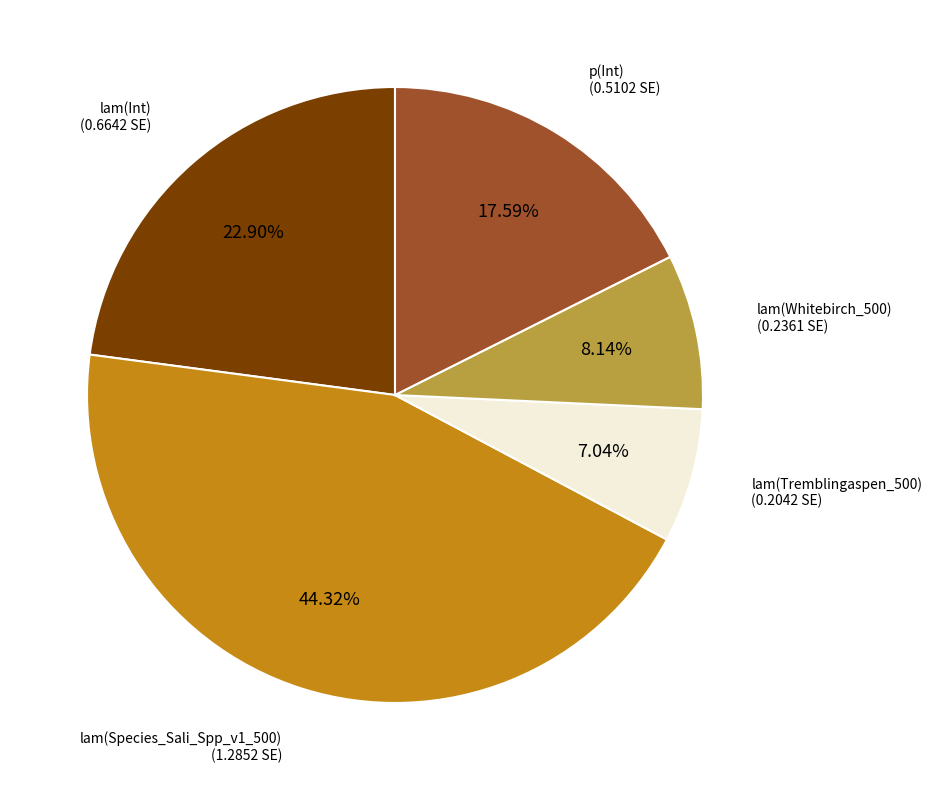

Does any single category account for the majority?

No